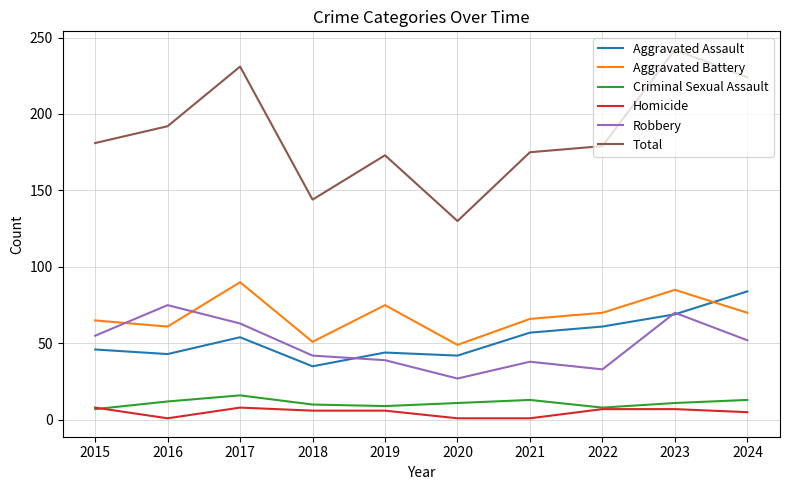

At how many categories does at least one series exceed 152?

8